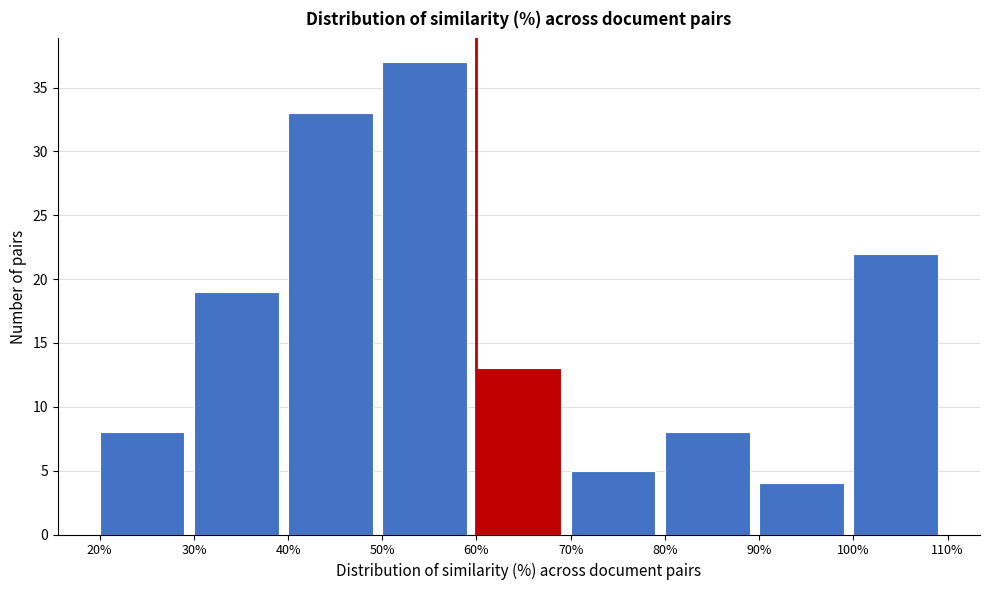

Reading left to right, transcribe this chart: for each bar, give the range it covers on the x-axis and its height. The values are not printed on the chart, so give them approximately, as read against the axis.

20% to 30%: 8
30% to 40%: 19
40% to 50%: 33
50% to 60%: 37
60% to 70%: 13
70% to 80%: 5
80% to 90%: 8
90% to 100%: 4
100% to 110%: 22